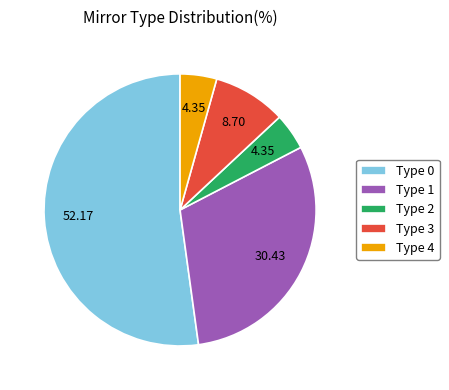

Is the sum of Type 2 and Type 0 greater than half?

Yes